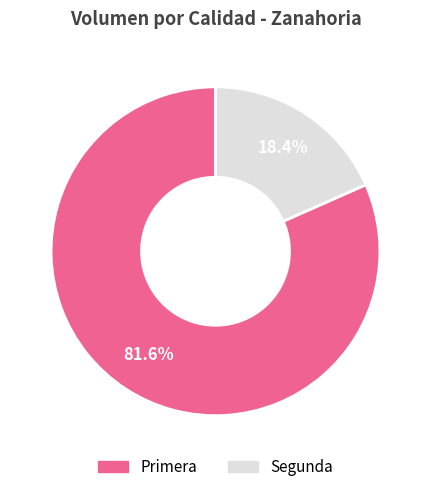

To the nearest percent, what is the difference between the Primera and Segunda slice percentages?

63%